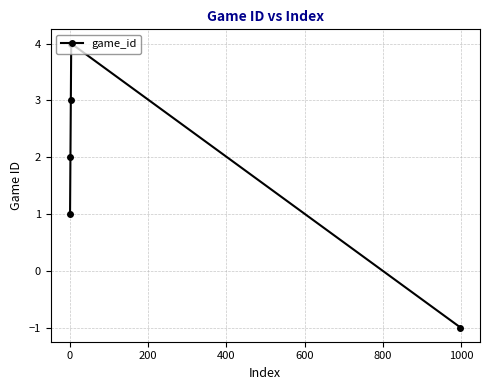

What is the sum of all values?

9